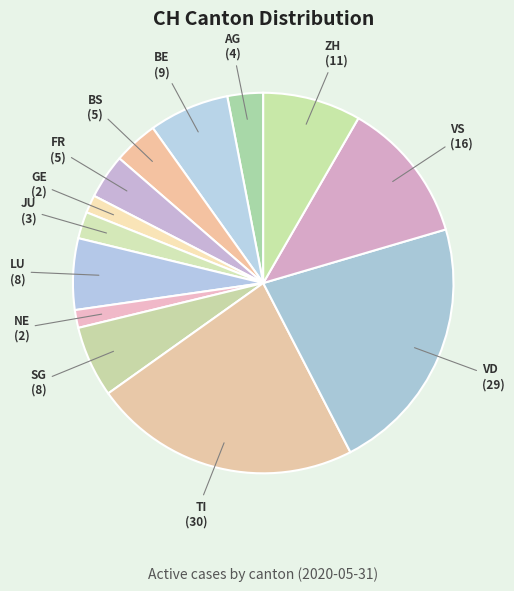

Which slice is the largest?

TI